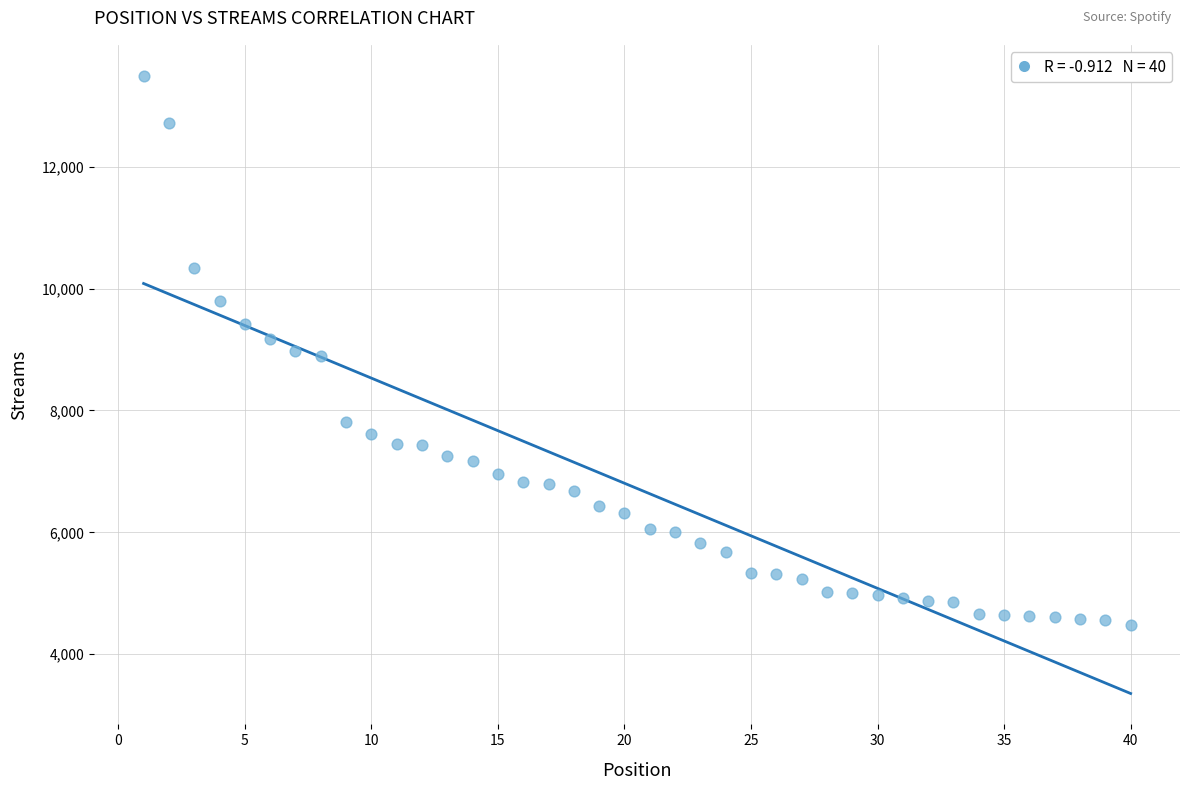

What is the range of X values (max minus min)?

39